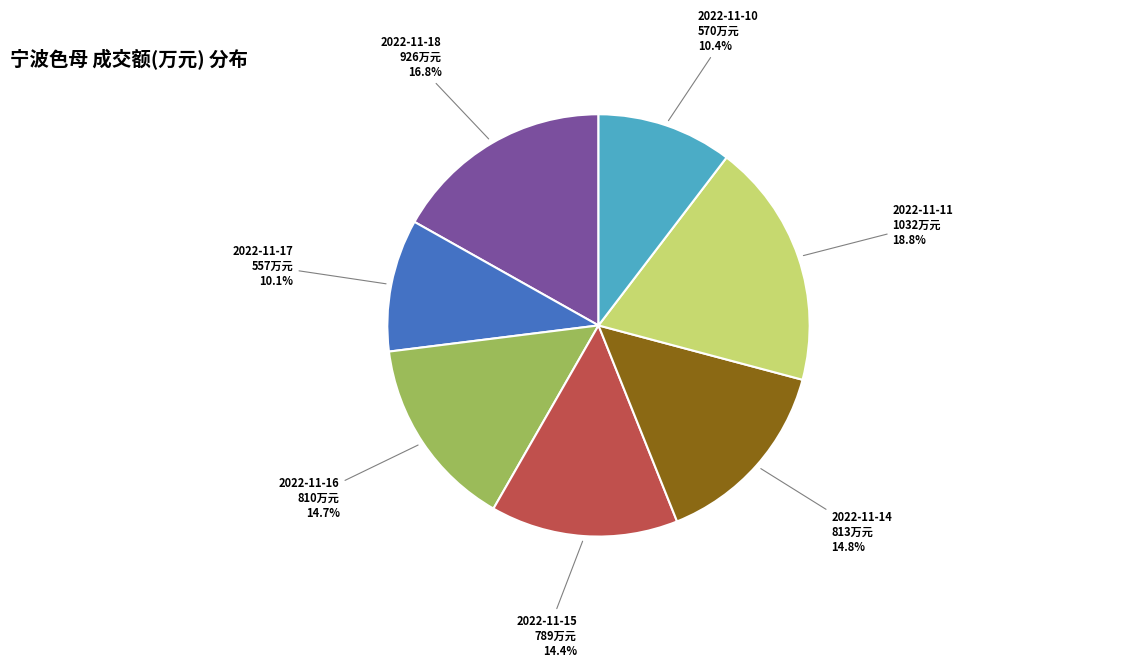

True or false: 2022-11-16 accounts for 29% of the total.

False